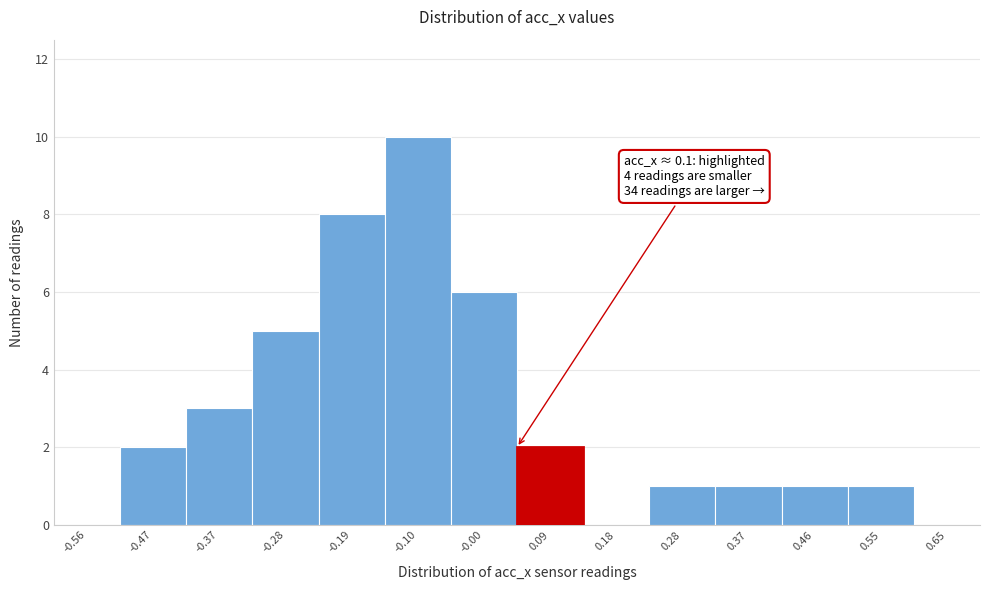

Reading left to right, what are all the values shown in this chart?

-0.56=0	-0.47=2	-0.37=3	-0.28=5	-0.19=8	-0.10=10	-0.00=6	0.09=2	0.18=0	0.28=1	0.37=1	0.46=1	0.55=1	0.65=0